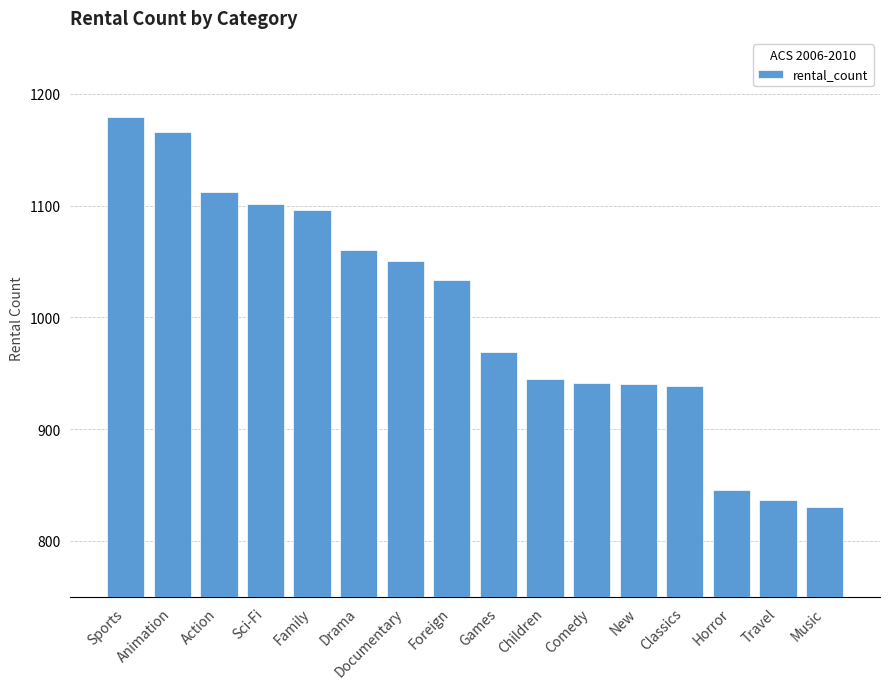

What position from the right is Sports?

16